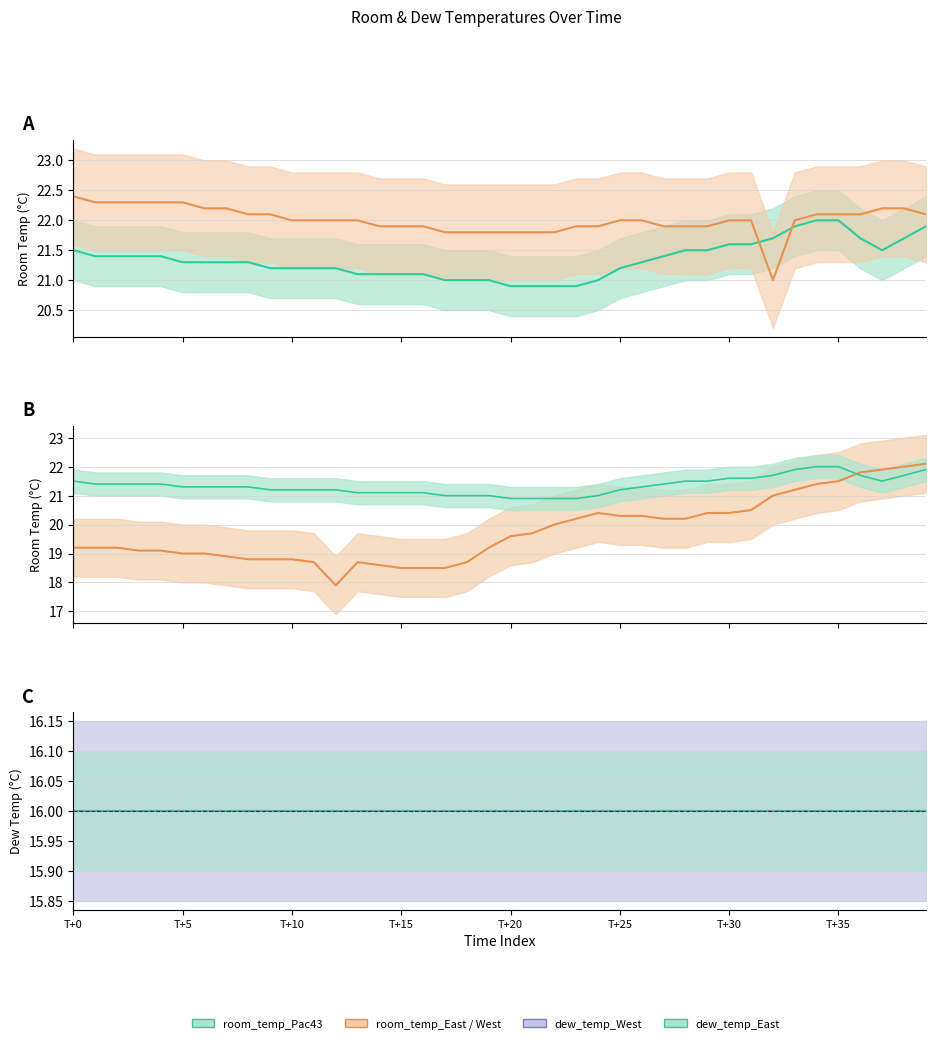

List the labels in order of room_temp_West (mean) value, largest first.

39, 38, 37, 36, 35, 34, 33, 32, 31, 24, 29, 30, 25, 26, 23, 27, 28, 22, 21, 20, T+0, T+5, T+10, 19, T+15, T+20, T+25, T+30, T+35, 8, 9, 10, 11, 13, 18, 14, 15, 16, 17, 12